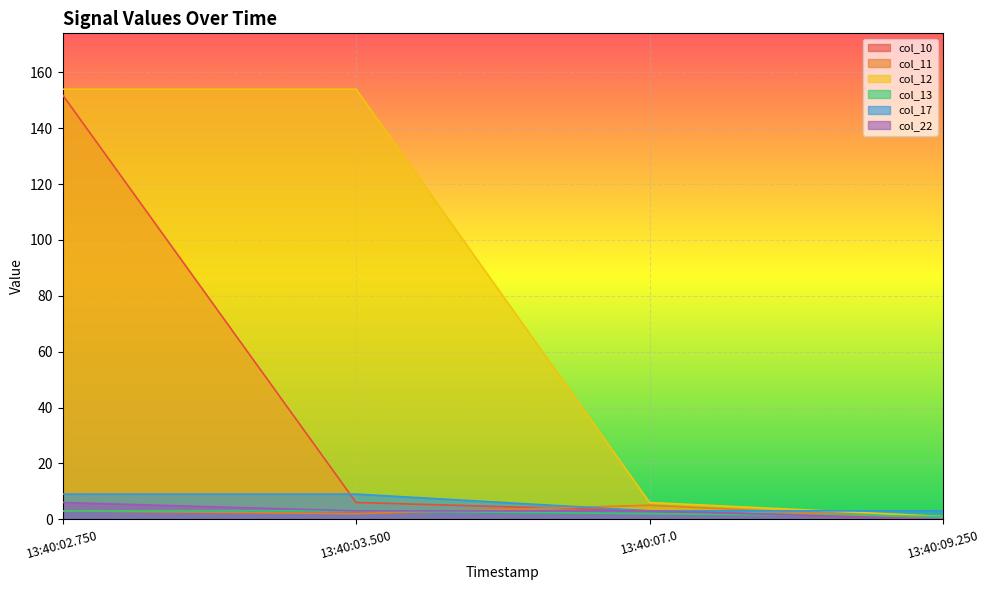

Reading left to right, transcribe all the data shown in this chart.

col_10: 152	6	3	0
col_11: 3	2	5	0
col_12: 154	154	6	1
col_13: 3	3	2	1
col_17: 9	9	3	3
col_22: 6	3	3	0